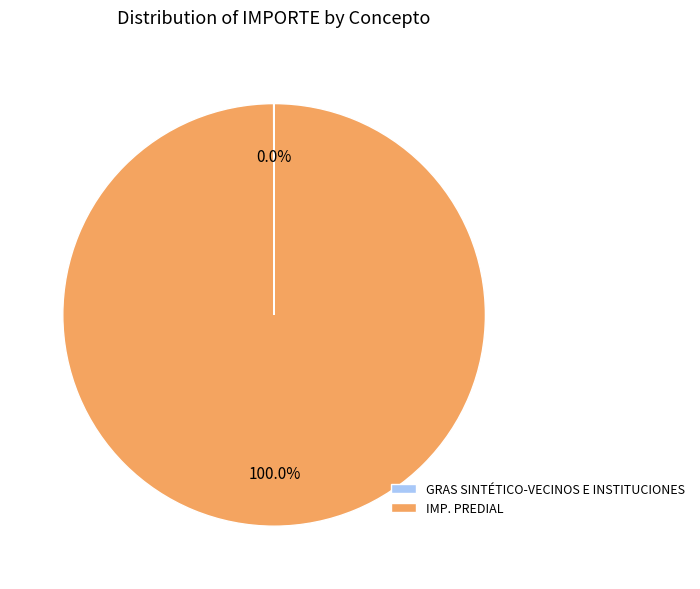

Is IMP. PREDIAL the majority of the pie?

Yes